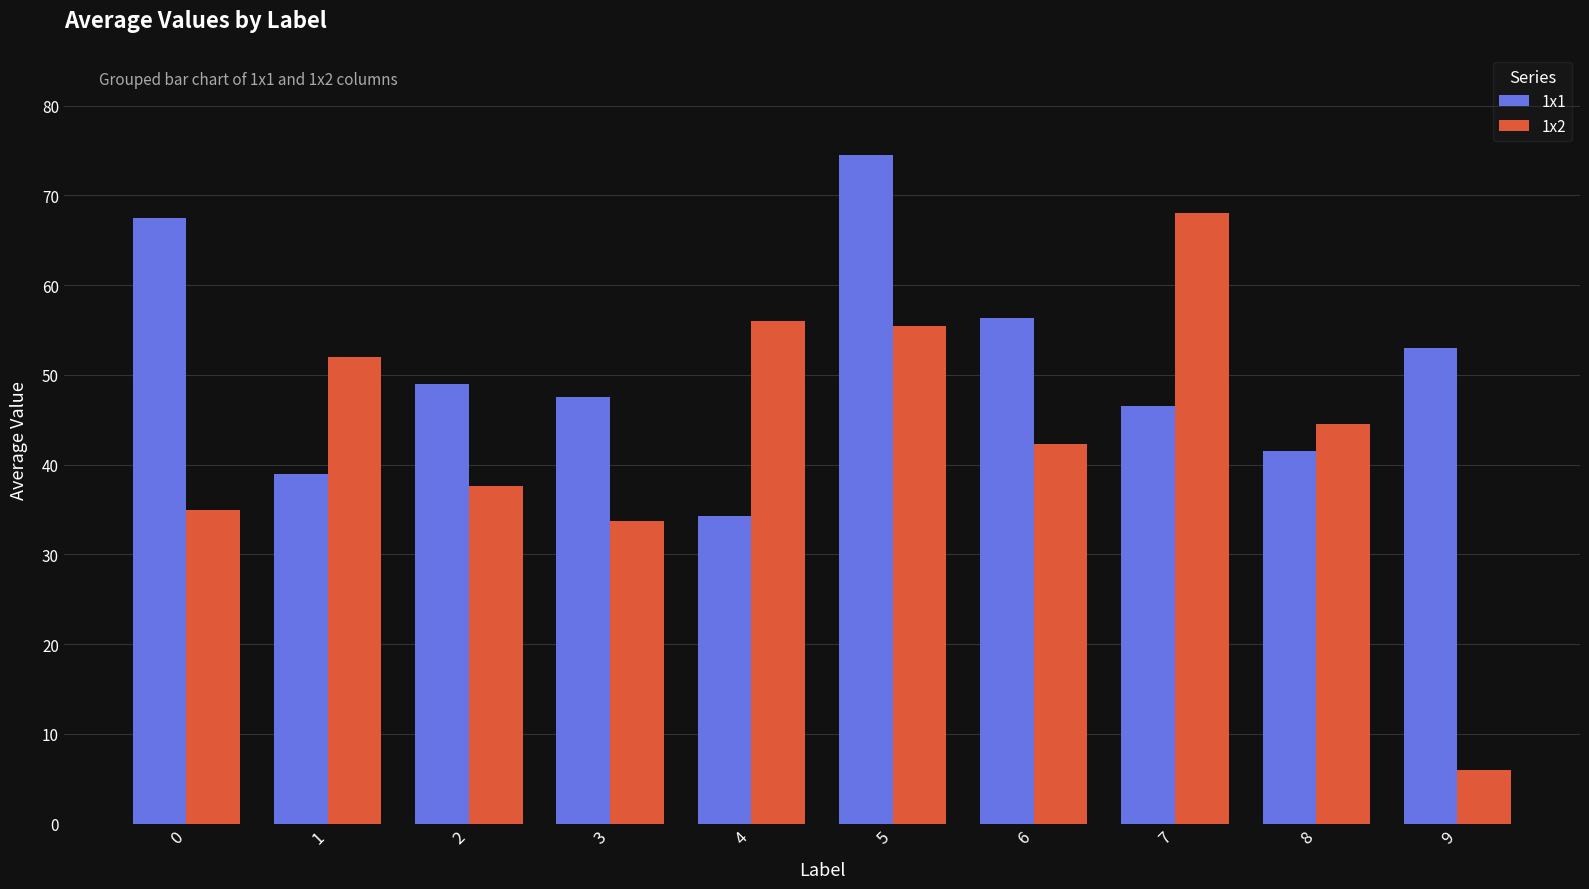

The 1x1 series shows 121.1 at 0. True or false?

False